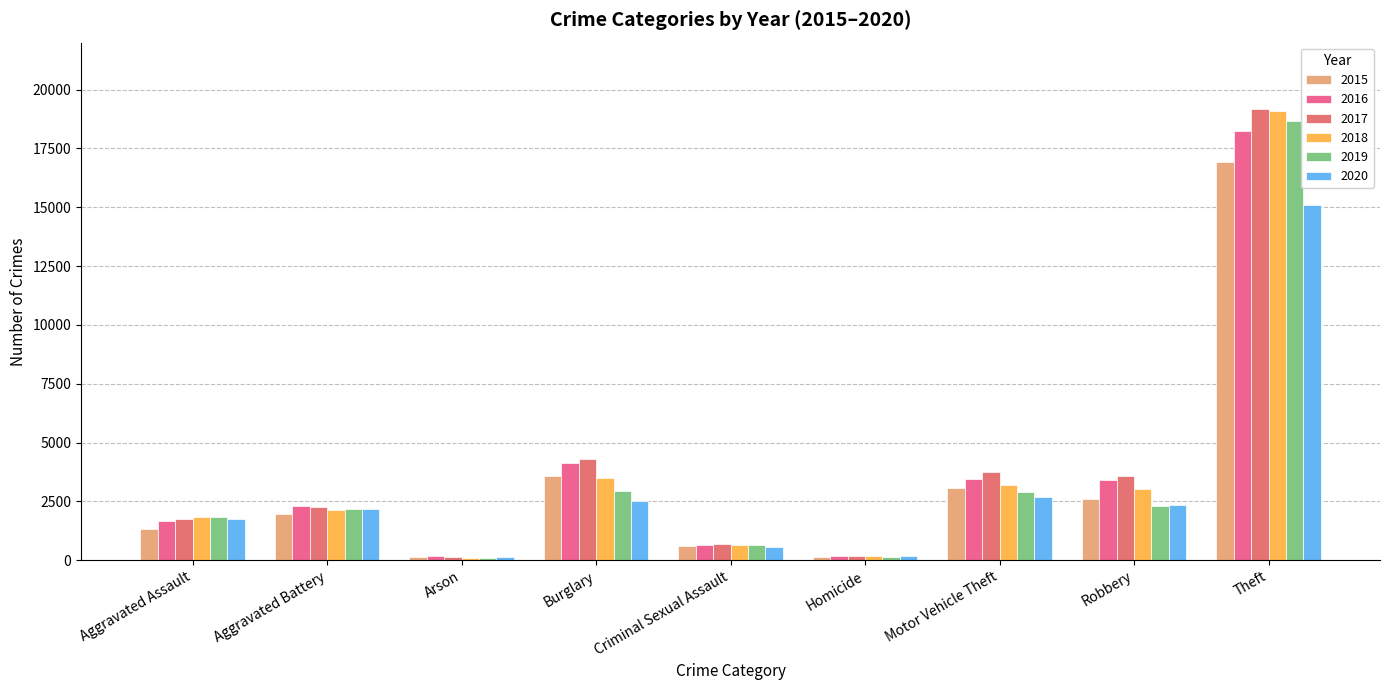

What are all the series names shown in the legend?

2015, 2016, 2017, 2018, 2019, 2020